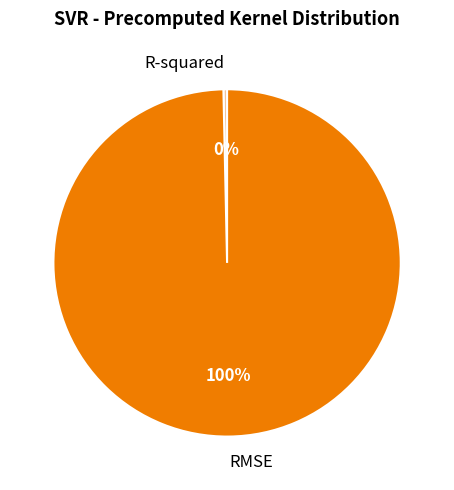

Is it true that R-squared is 0% of the pie?

True